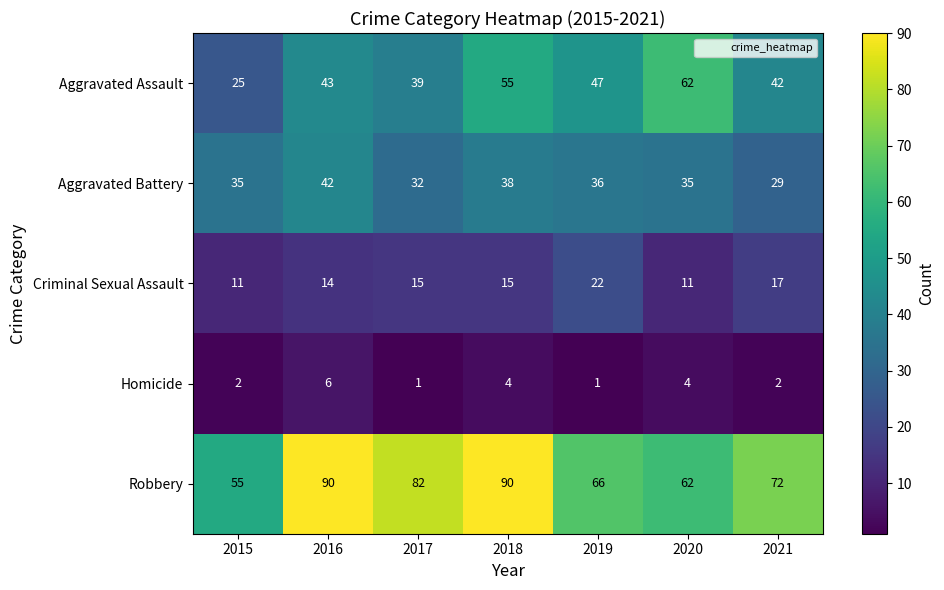

What is the maximum value shown in the chart?

90